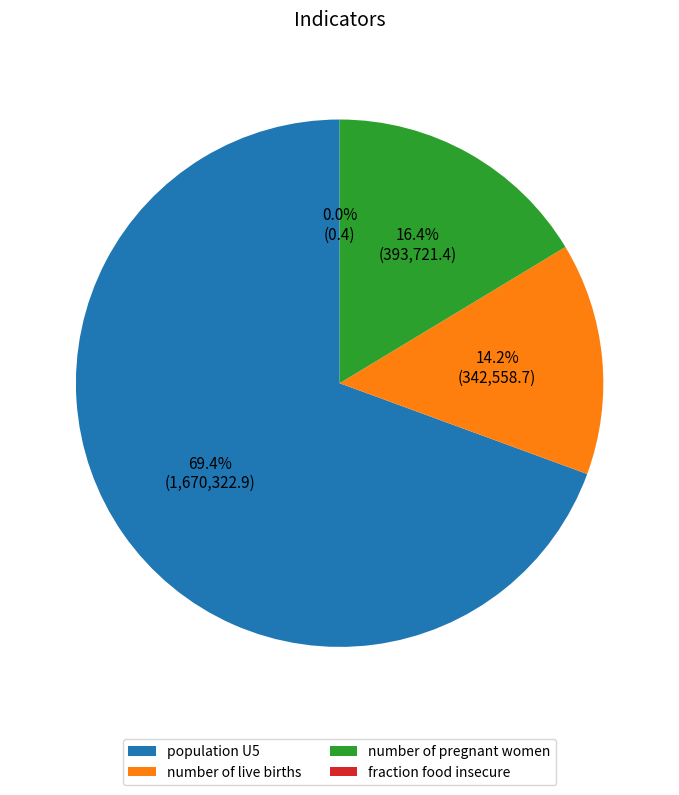

Which slice represents more than half of the pie?

population U5